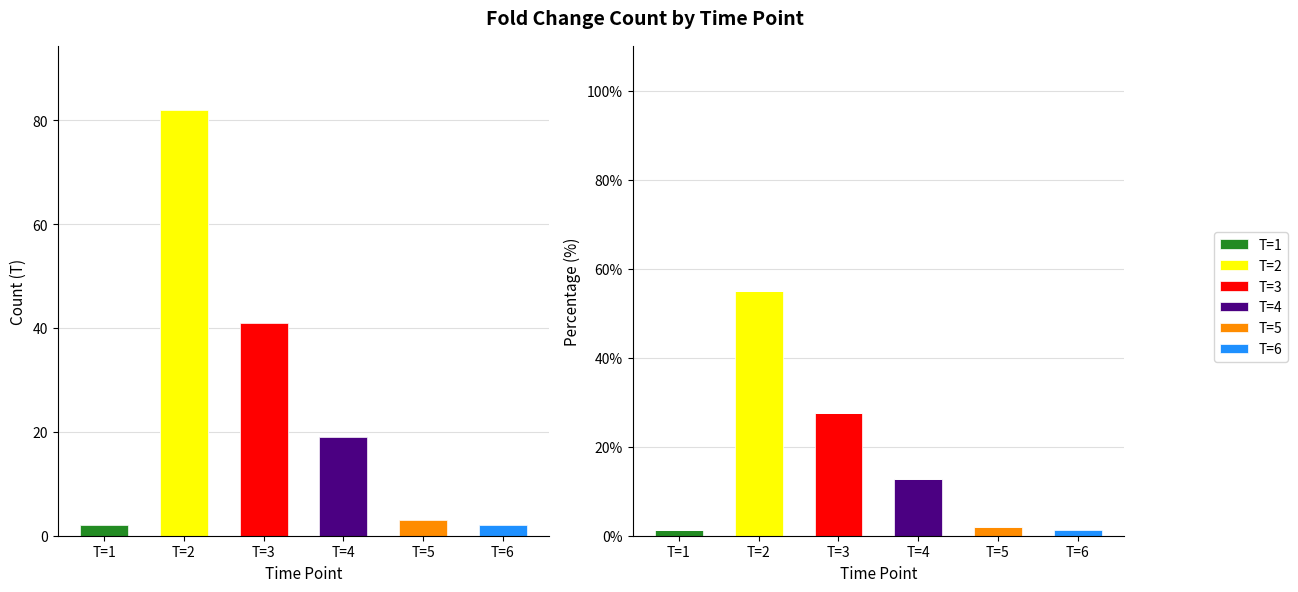

Which category has the lowest value in the T=5 series?

T=1